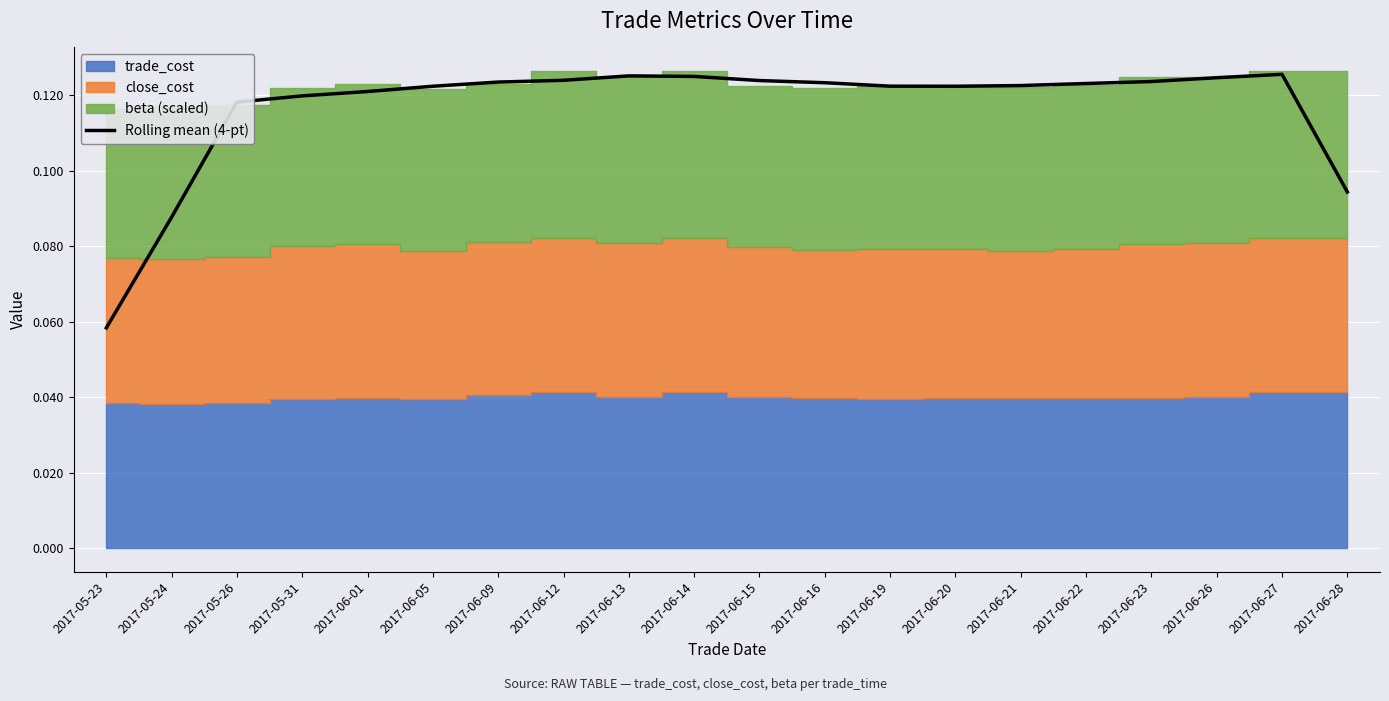

What is the difference between the maximum and minimum values?

0.1